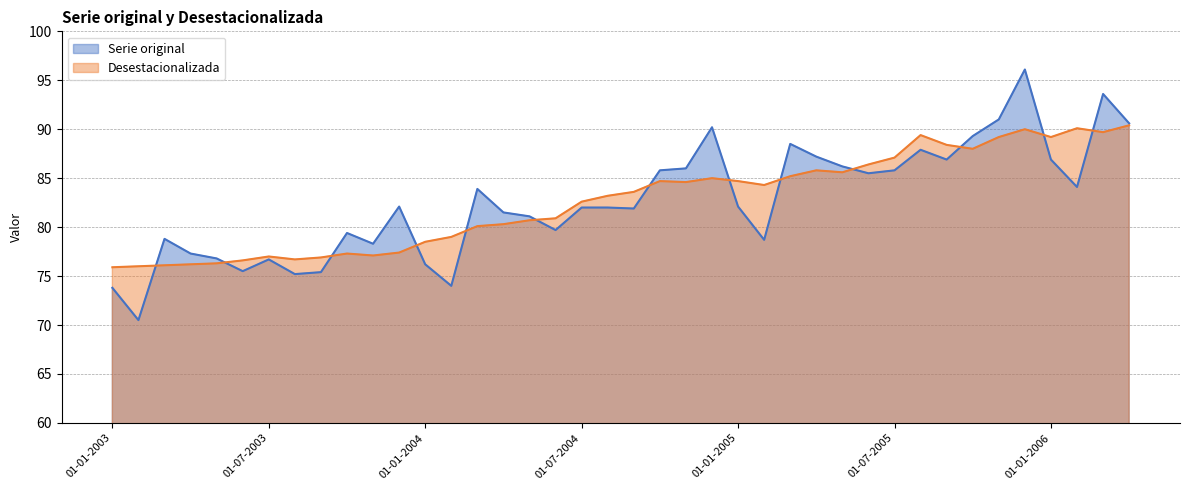

What is the label of the 21st point from the left?

01-09-2004